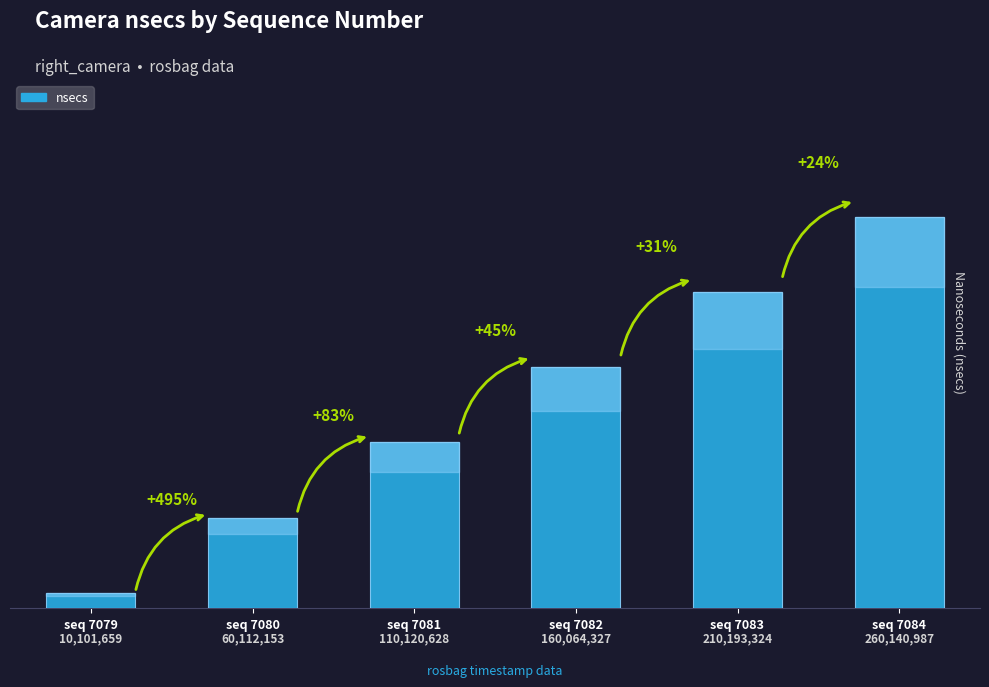

Rank the categories by value from lowest to highest.

seq 7079, seq 7080, seq 7081, seq 7082, seq 7083, seq 7084